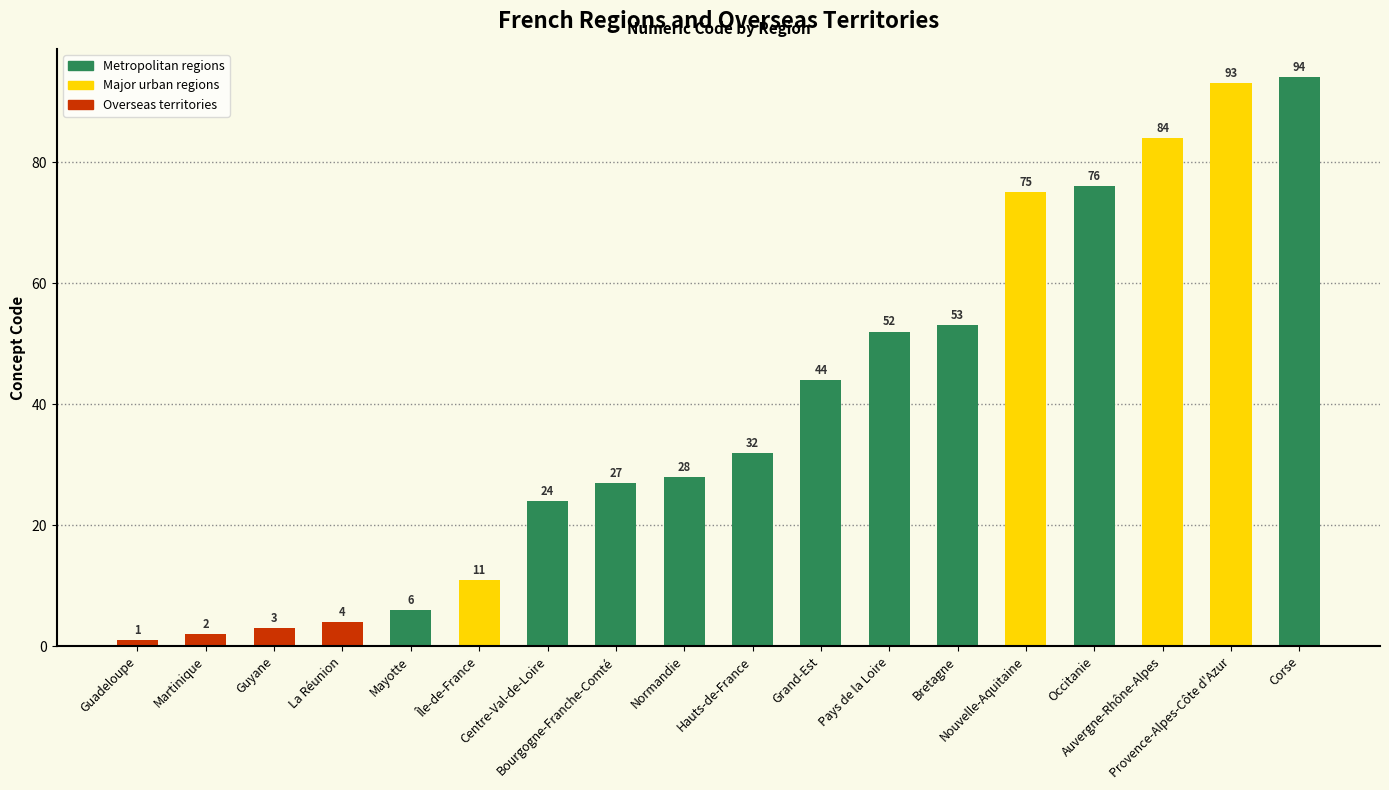

The value at Normandie is 39. True or false?

False